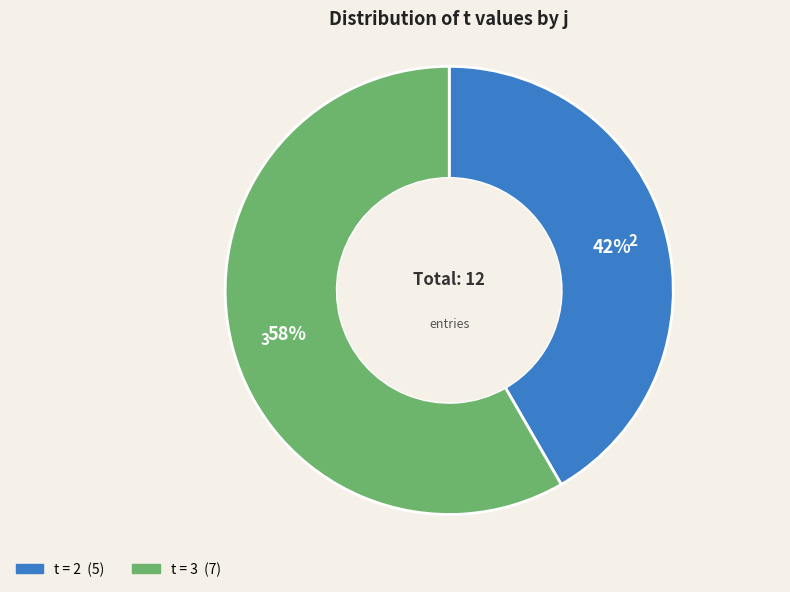

Is there a majority slice in this chart?

Yes